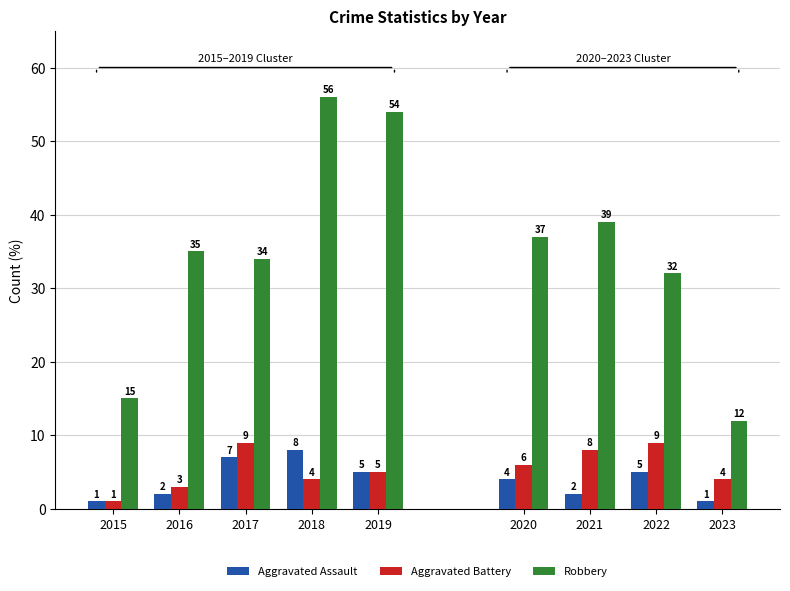

How many distinct data groups are displayed?

3